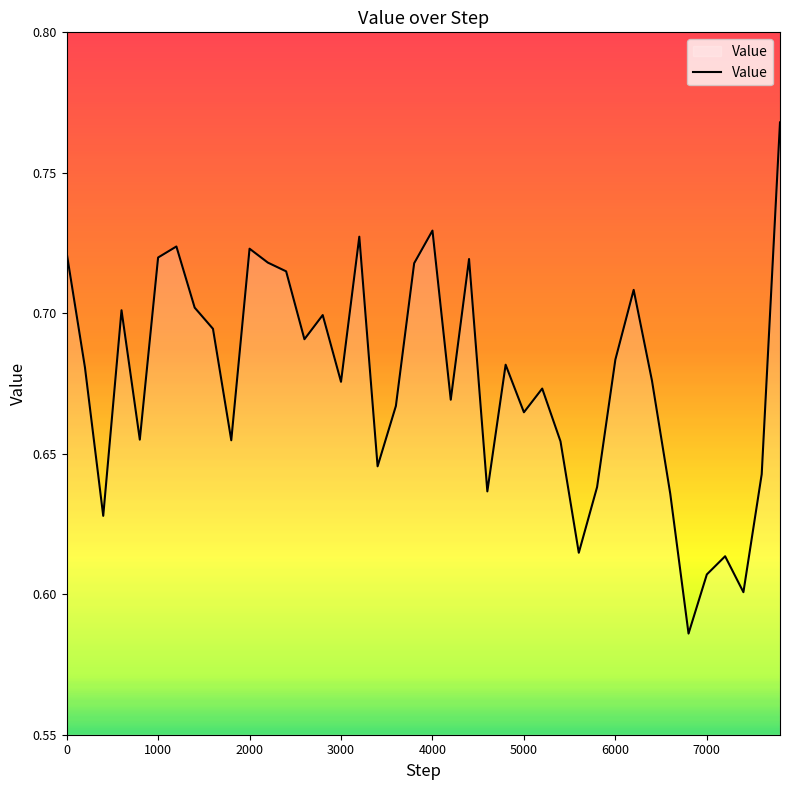

How many lines are shown in the chart?

1